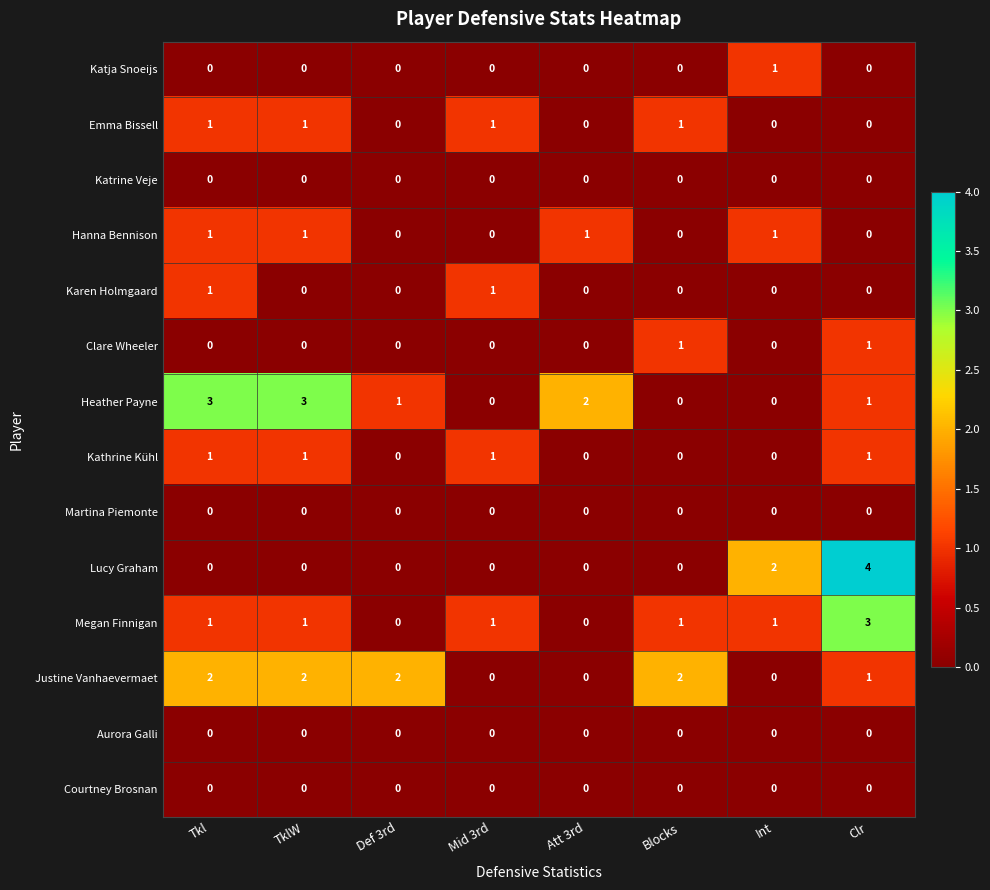

How many categories are shown in the chart?

8